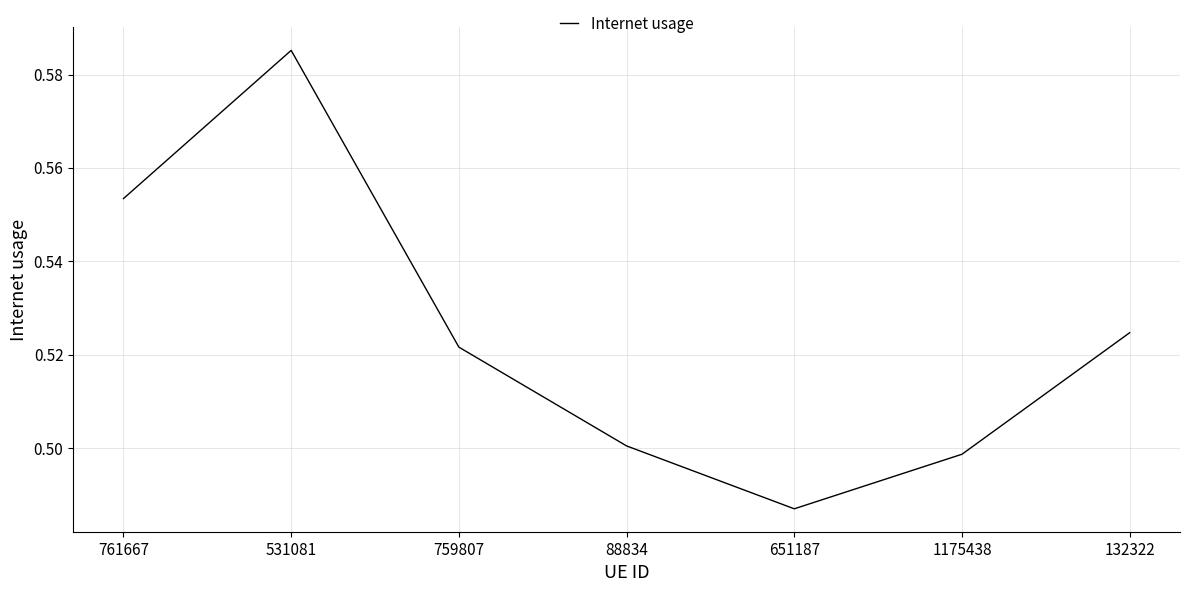

What position from the right is 759807?

5